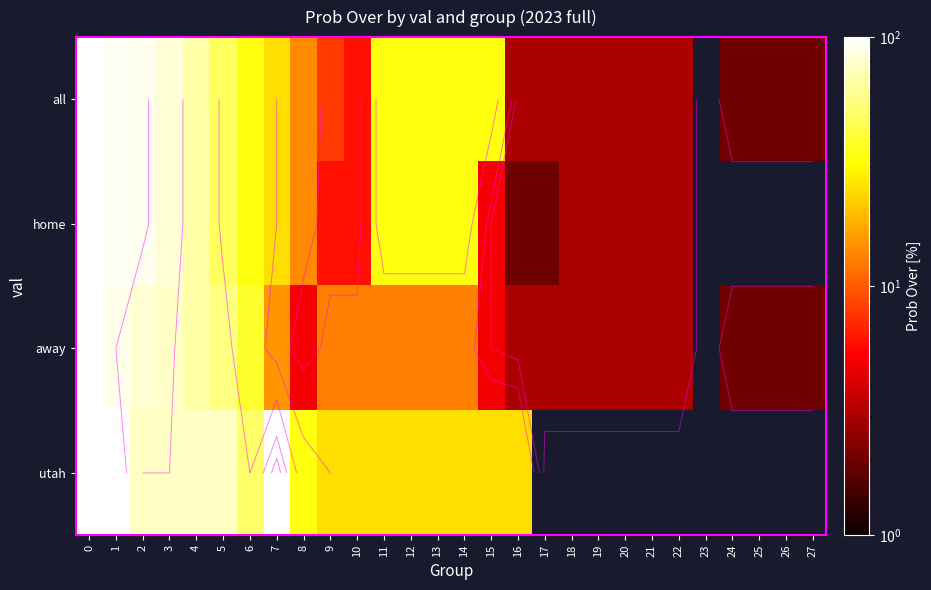

How many data points in all are less than 14?

14